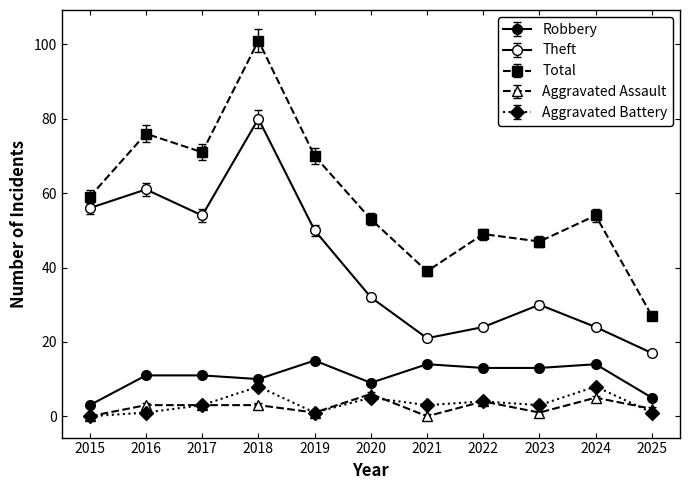

The value of Total at 2023 is 21. True or false?

False